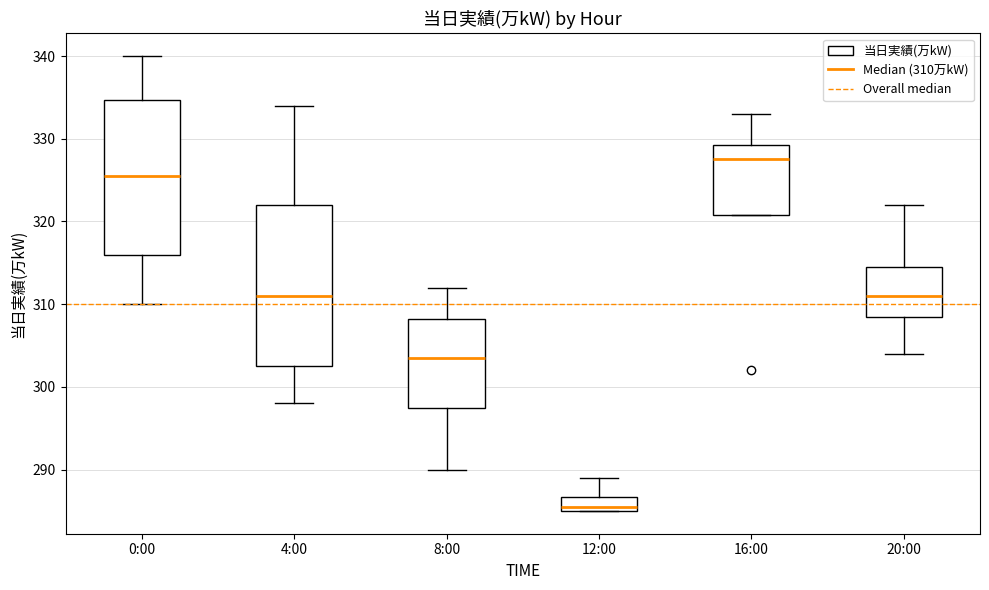

Reading left to right, transcribe this box plot: for each box, give where its median line is, the range the box spans, and where its two whiskers end, as read against the y-axis. The values are not printed on the chart, so give them approximately, as read against the axis.

0:00: median 326, box 316 to 335, whiskers 310 to 340
4:00: median 311, box 303 to 322, whiskers 298 to 334
8:00: median 304, box 298 to 308, whiskers 290 to 312
12:00: median 286, box 285 to 287, whiskers 285 to 289
16:00: median 328, box 321 to 329, whiskers 321 to 333
20:00: median 311, box 309 to 315, whiskers 304 to 322